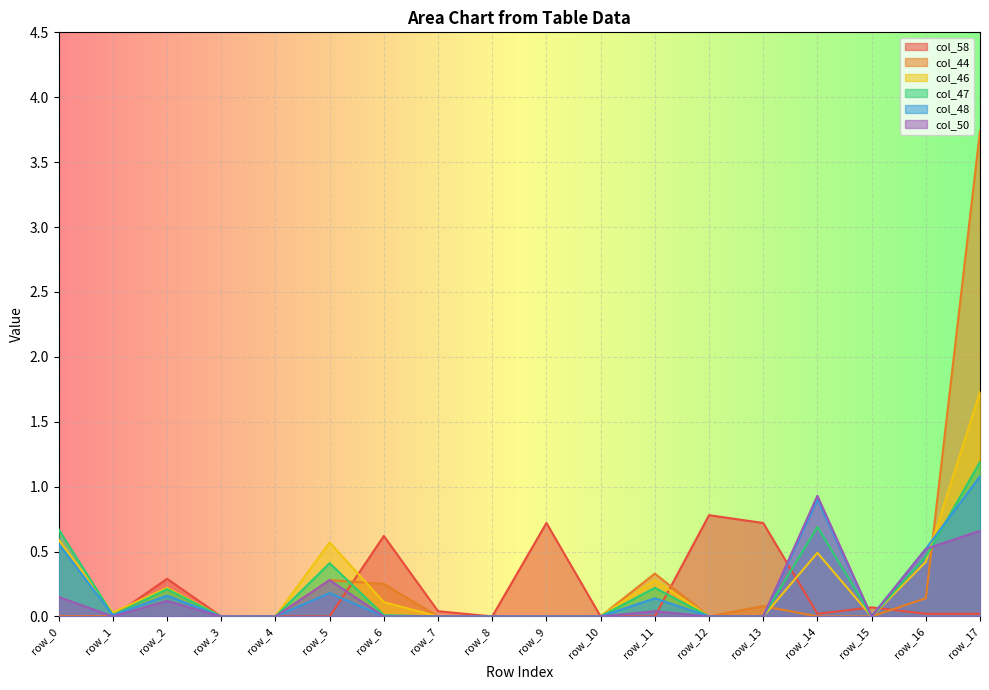

How many intersections are there between col_48 and col_47?

1